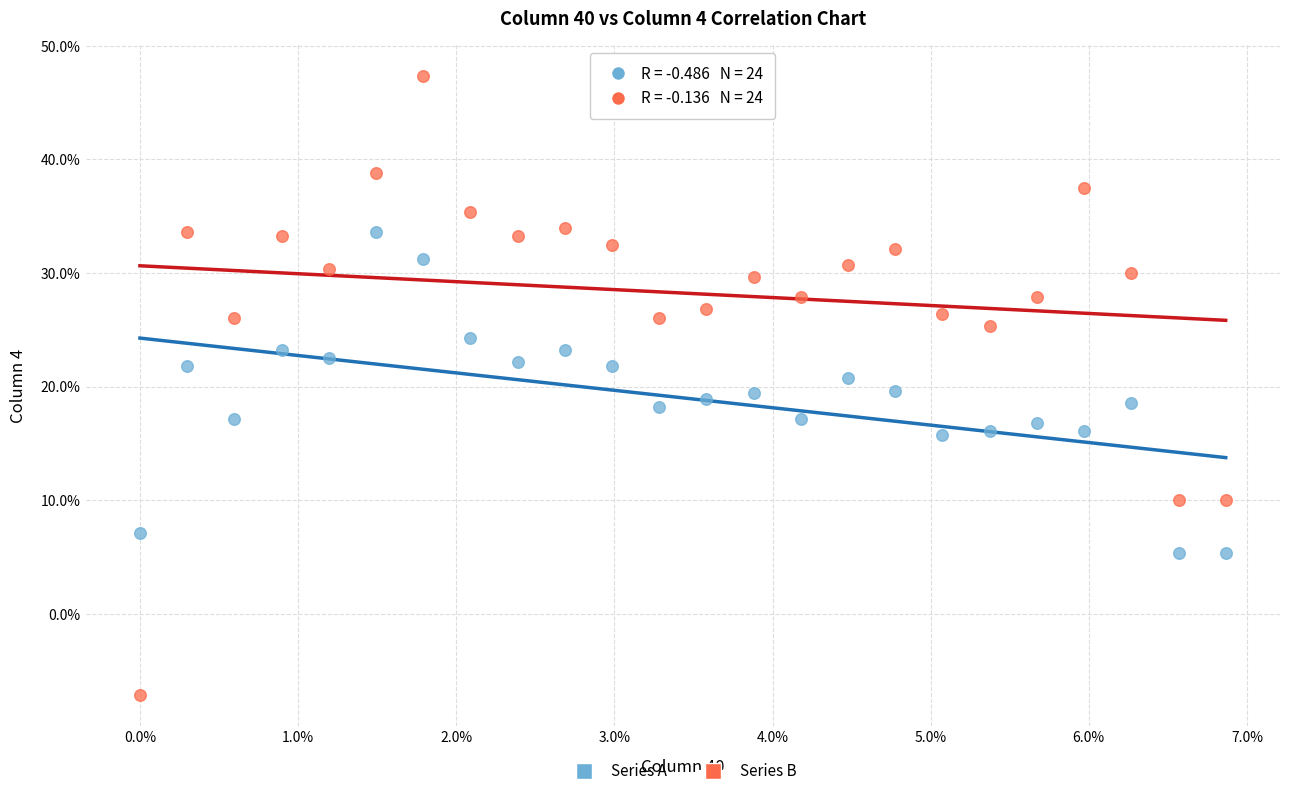

Which series reaches the maximum Y coordinate?

Series B